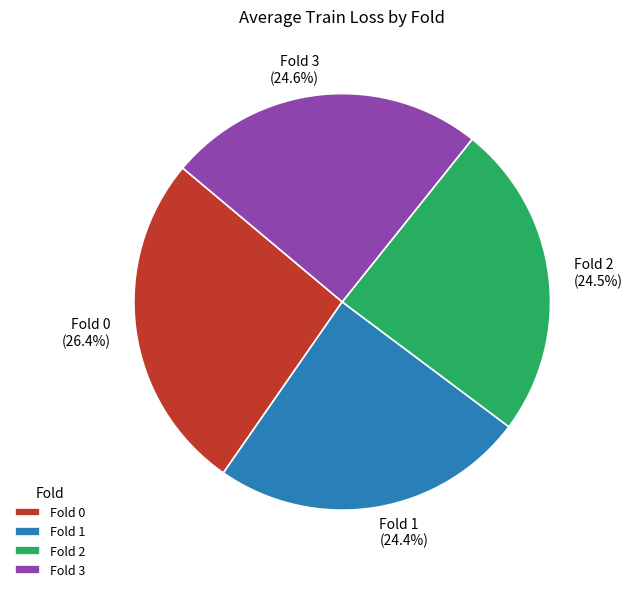

Is there a majority slice in this chart?

No